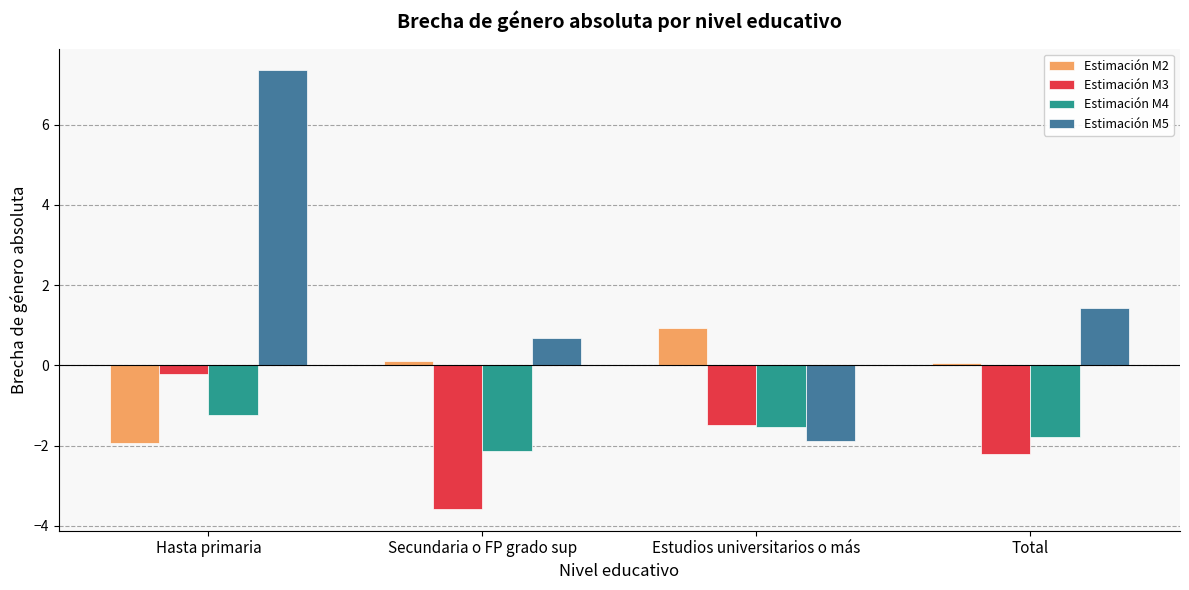

What is the greatest value displayed?

7.3